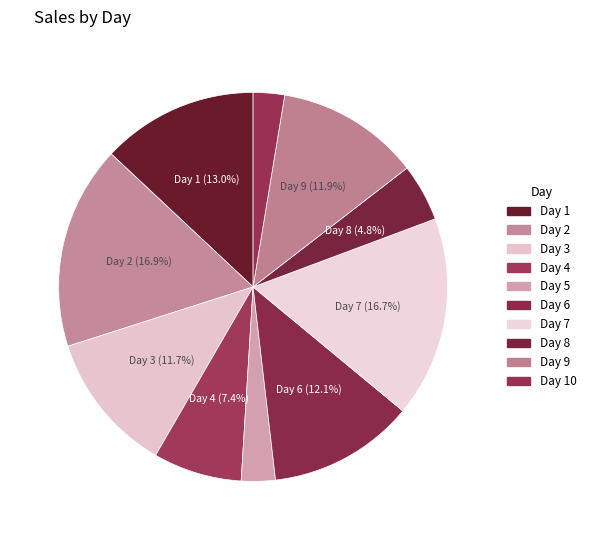

What is the smallest slice in the pie chart?

10